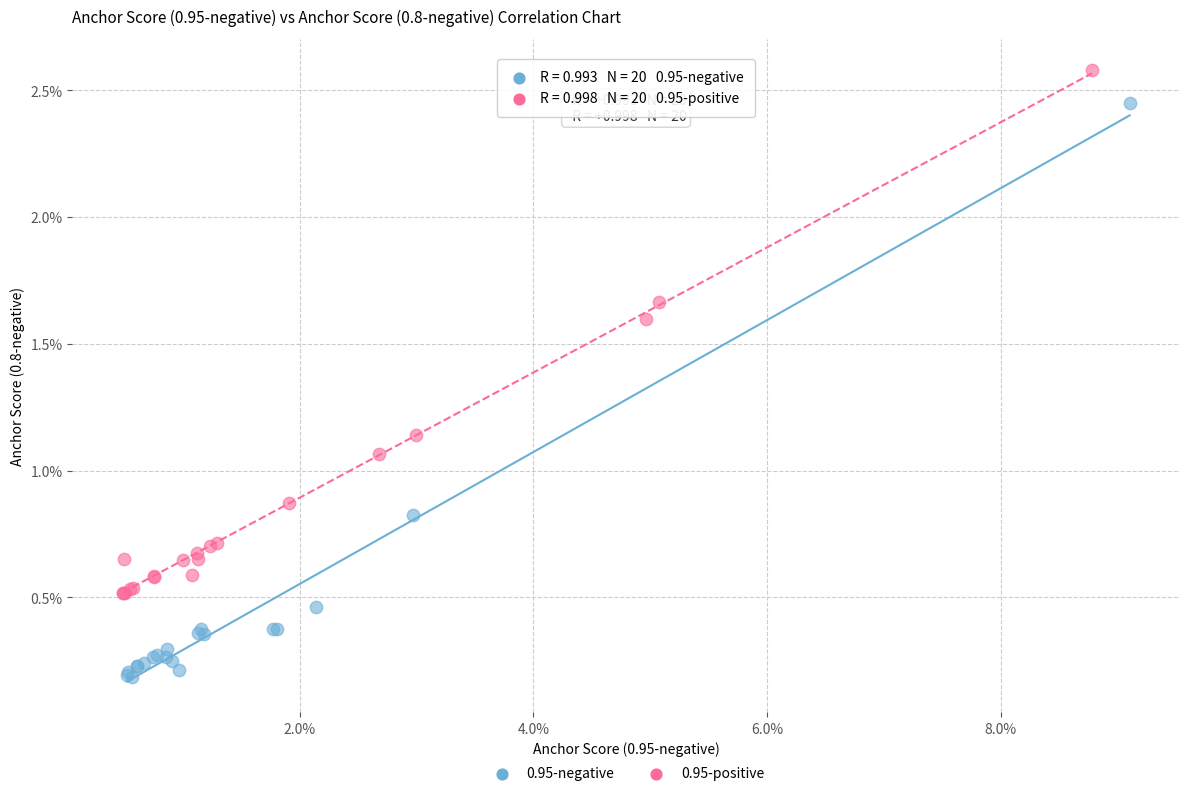

Which series has the largest Y range (max minus min)?

0.95-negative